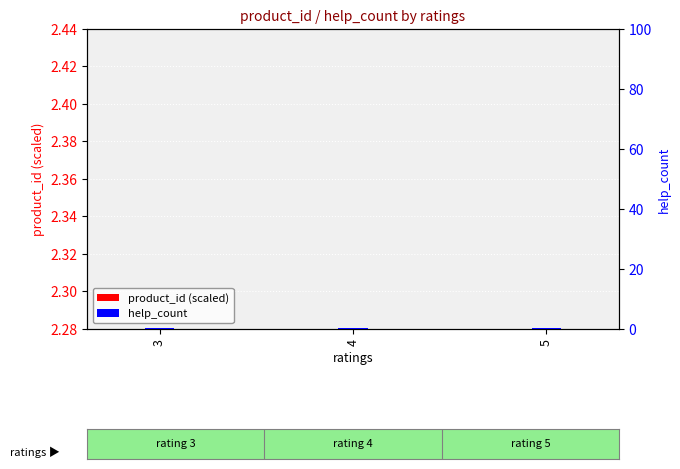

Is the value of product_id (scaled) at 4 greater than the value of help_count at 3?

Yes